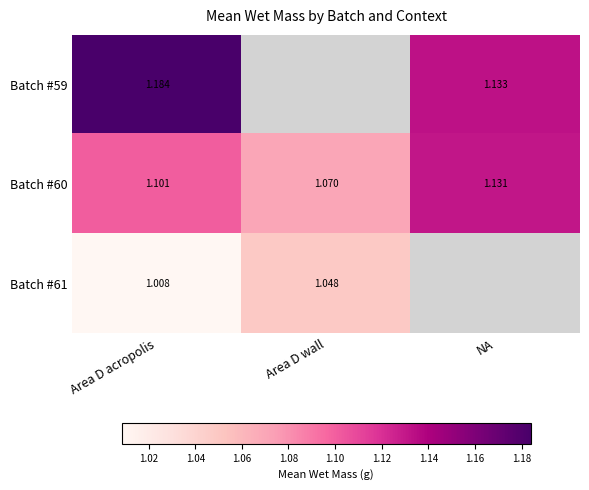

Is the value of Batch #60 at Area D wall greater than the value of Batch #61 at Area D wall?

Yes